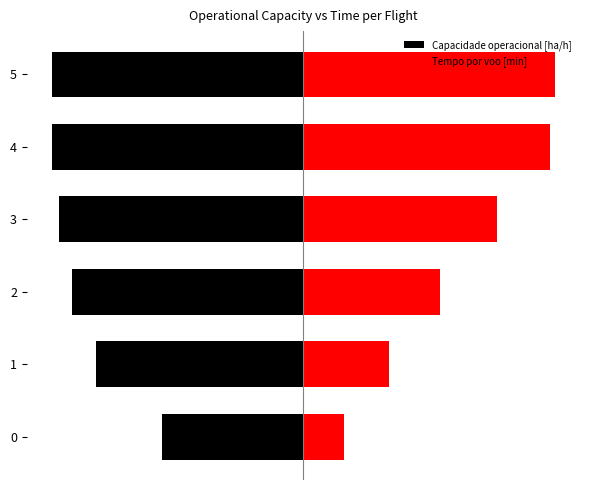

Rank the series at 2 from lowest to highest value.

Capacidade operacional [ha/h], Tempo por voo [min]